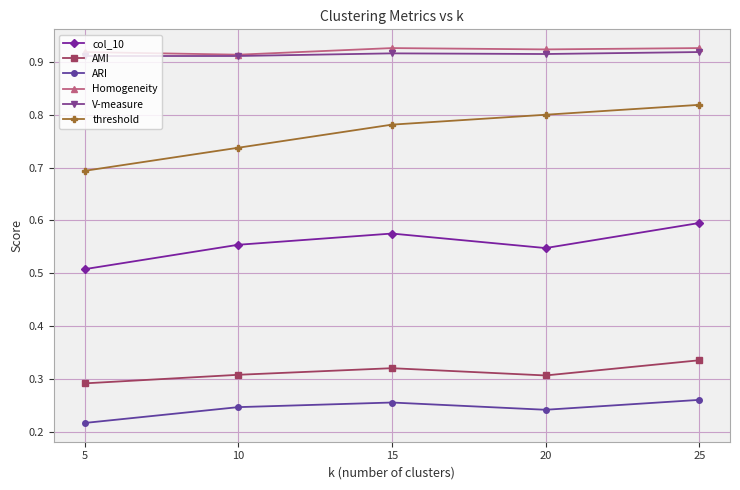

Which category has the highest value in the threshold series?

25